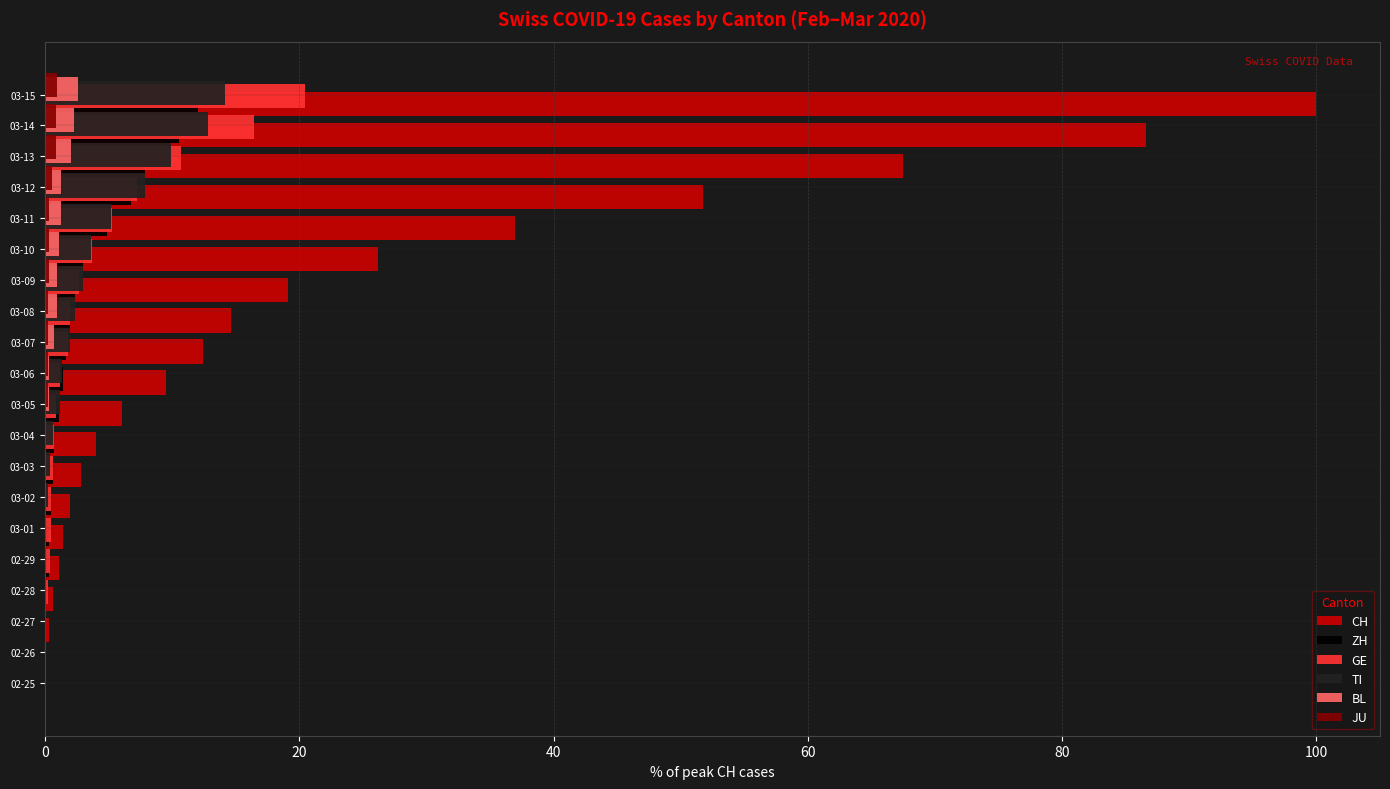

What is the highest value of the BL series?

2.6